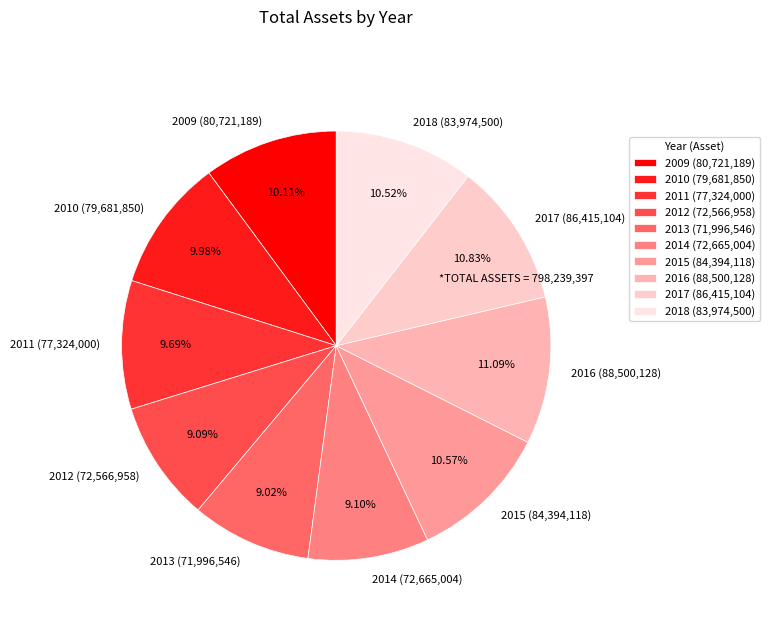

Is the sum of 2015 and 2018 greater than half?

No